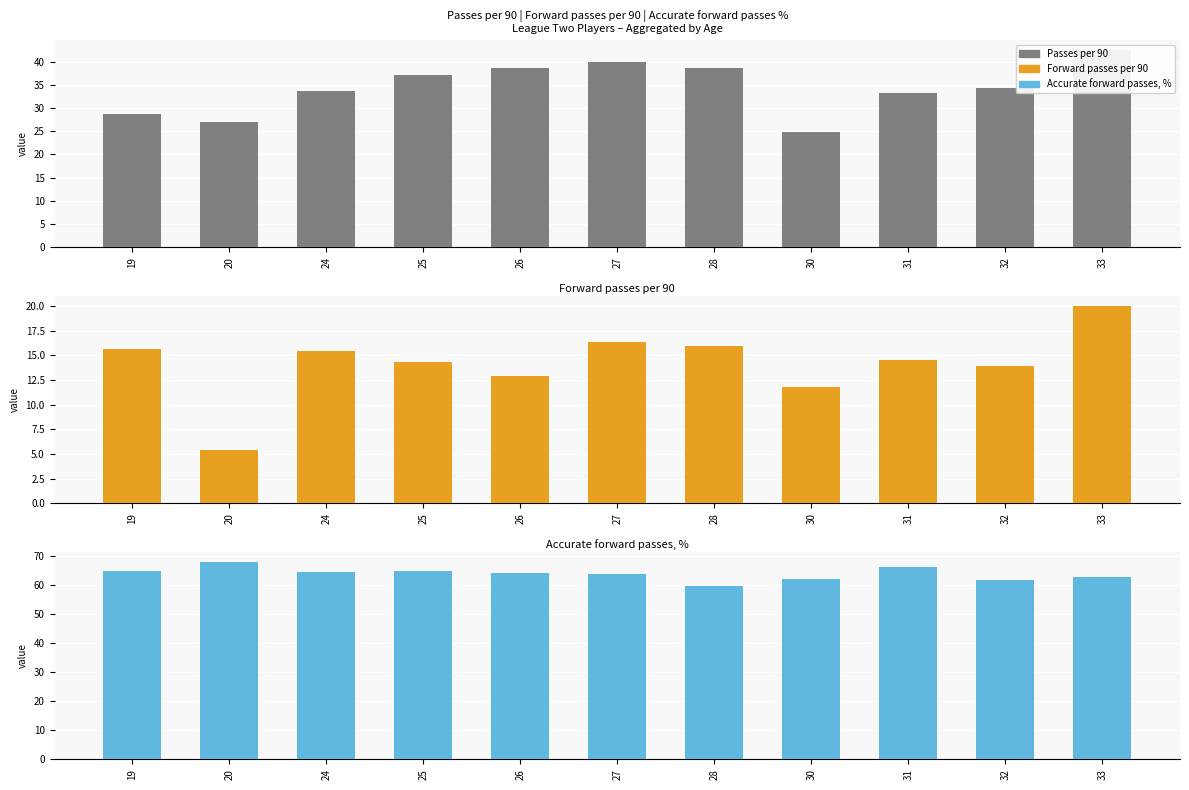

Which series changed the most between 19 and 28?

Passes per 90